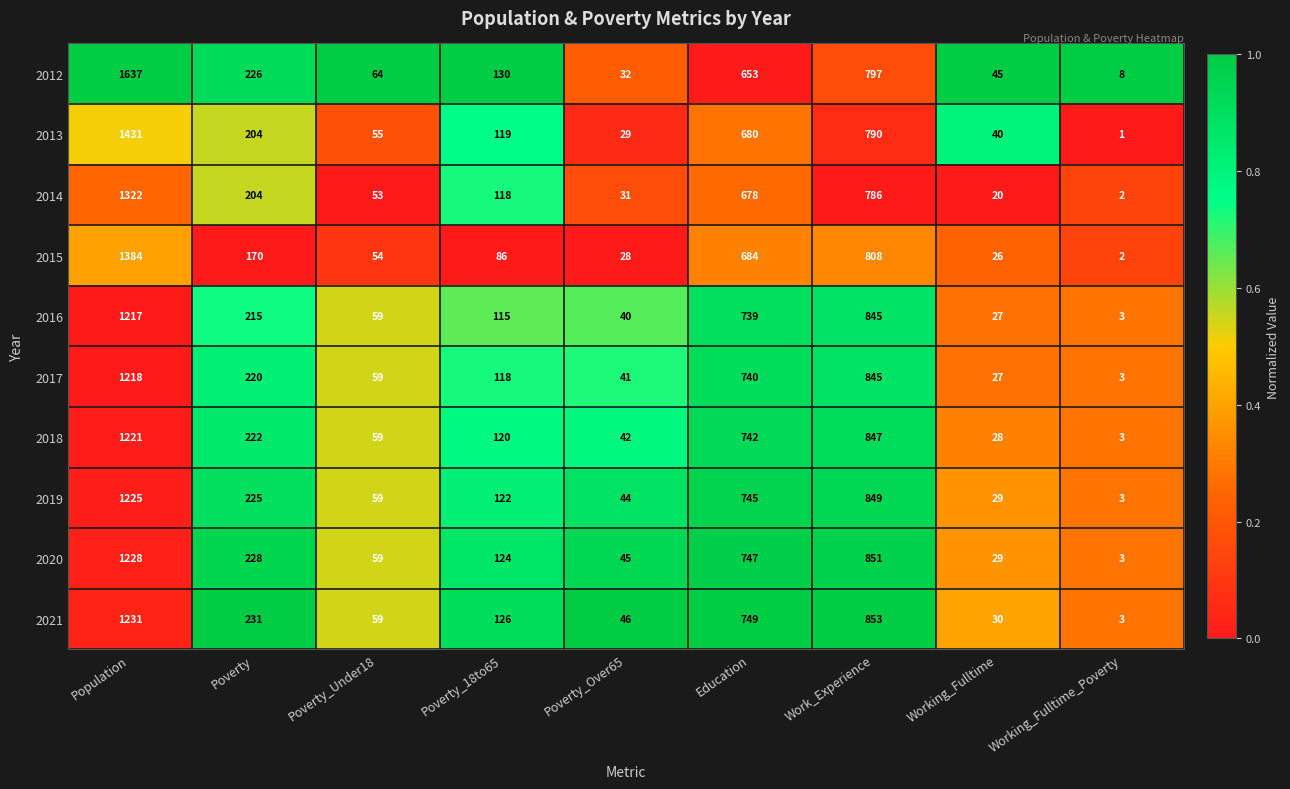

What value does the 2021 series have at Population?

1231